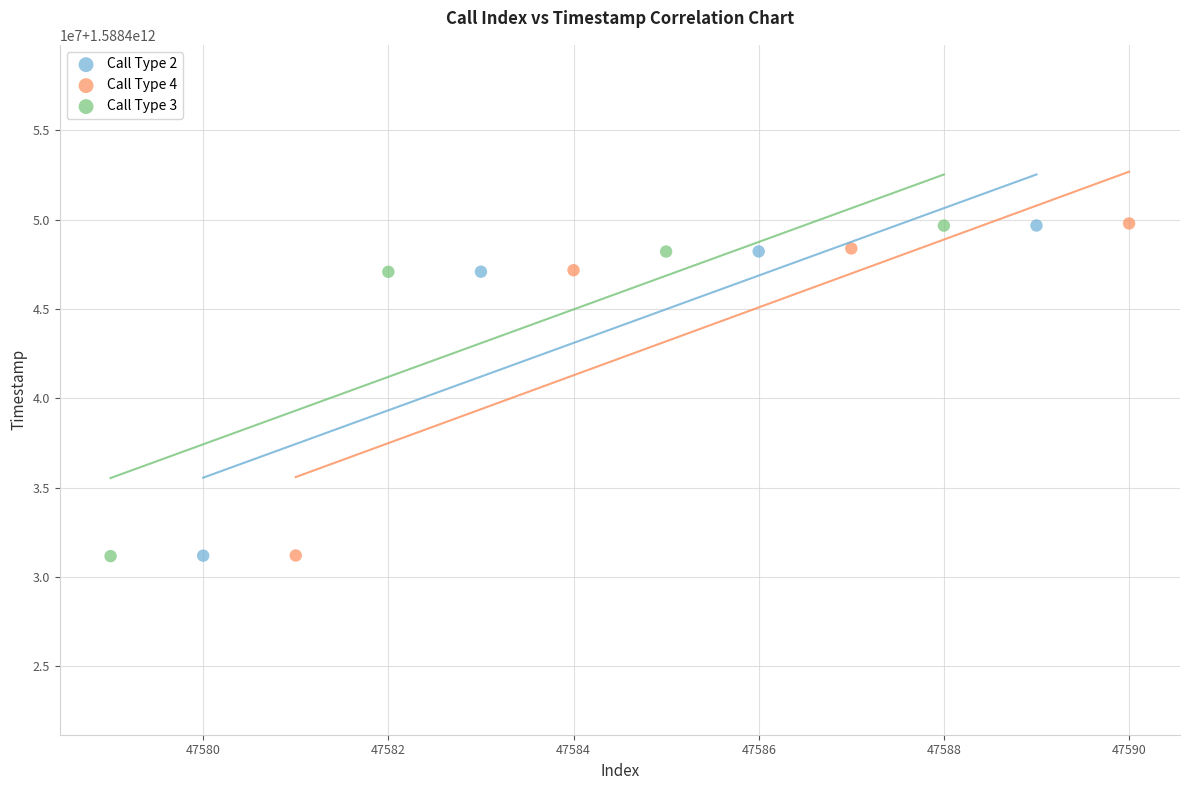

What are all the series names shown in the legend?

Call Type 2, Call Type 4, Call Type 3